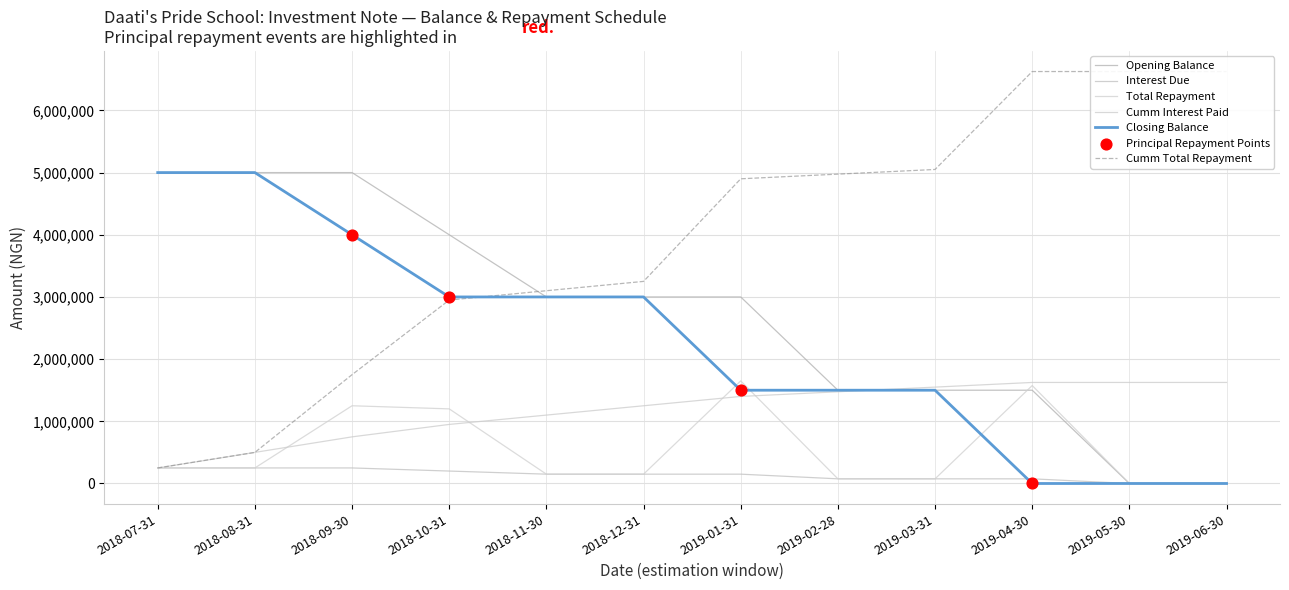

Which series has the largest Y range (max minus min)?

Cumm Total Repayment